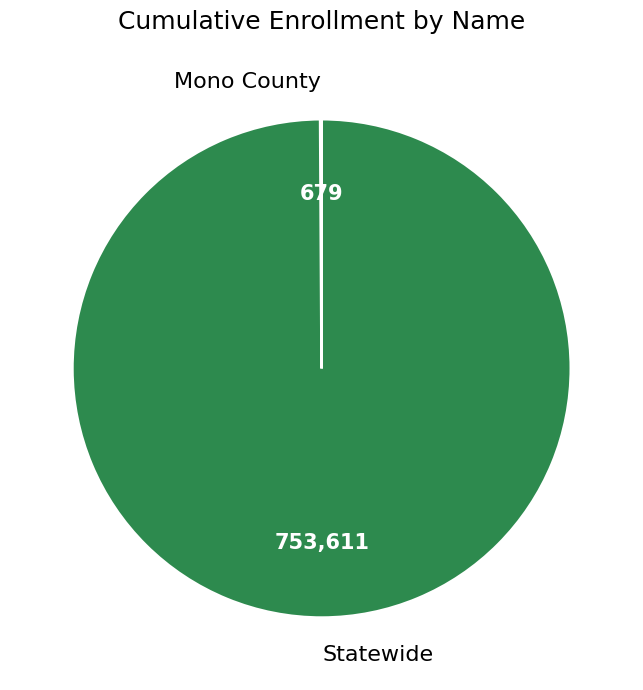

What is the largest slice in the pie chart?

Statewide